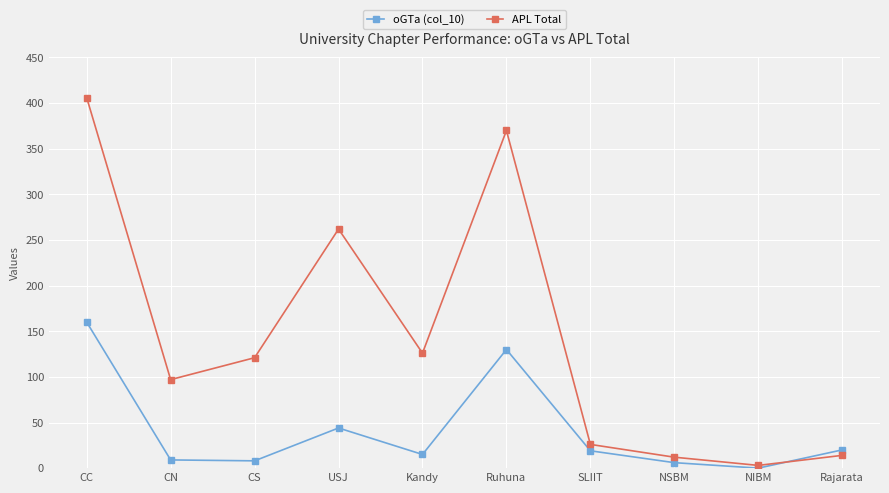

True or false: oGTa (col_10) has a value of 74 at CC.

False